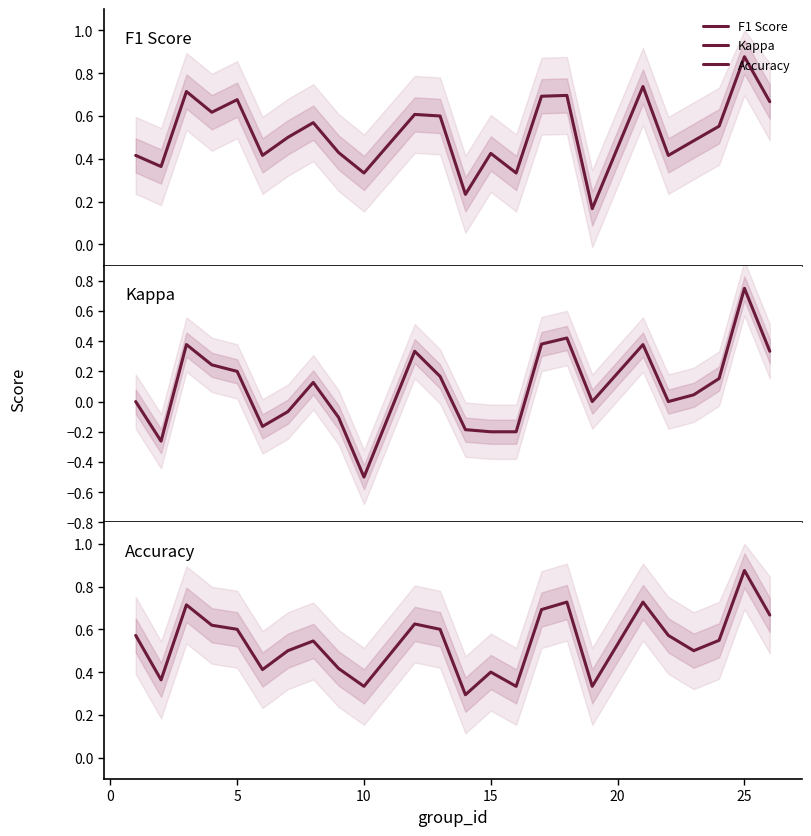

The F1 Score series shows 0.4 at 20. True or false?

True